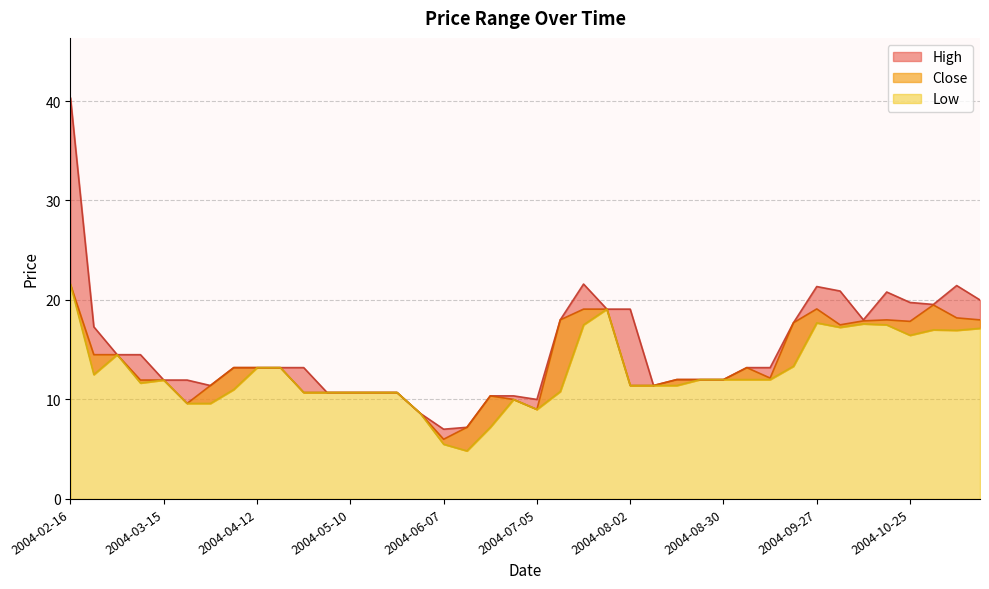

What is the label of the 22nd point from the right?

2004-06-21